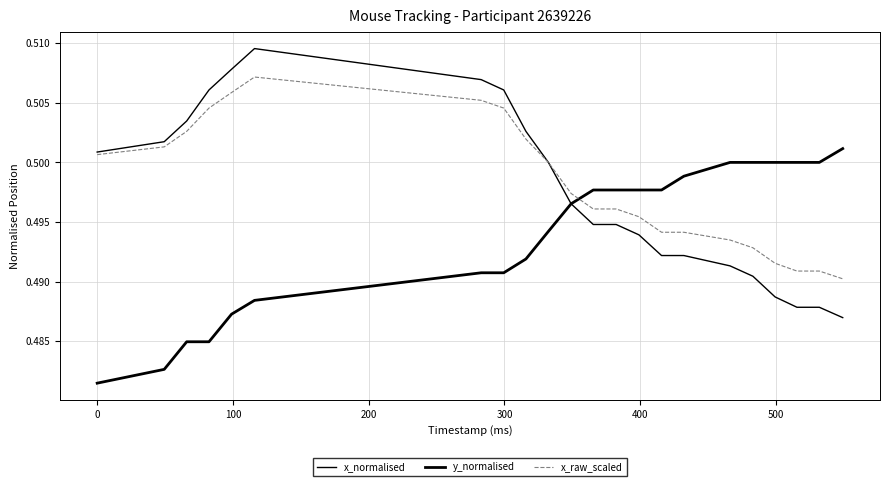

How many lines are shown in the chart?

3